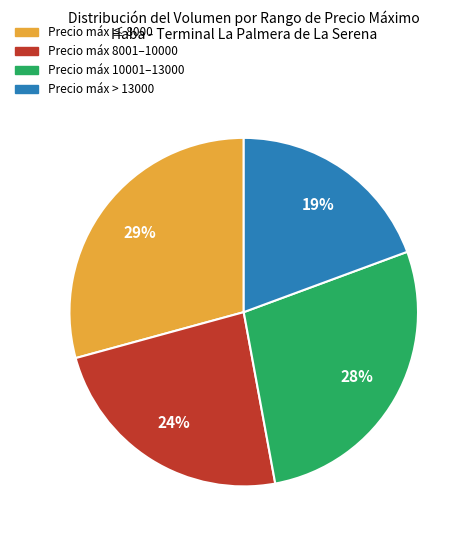

Is the sum of Precio máx 10001–13000 and Precio máx 8001–10000 greater than half?

Yes